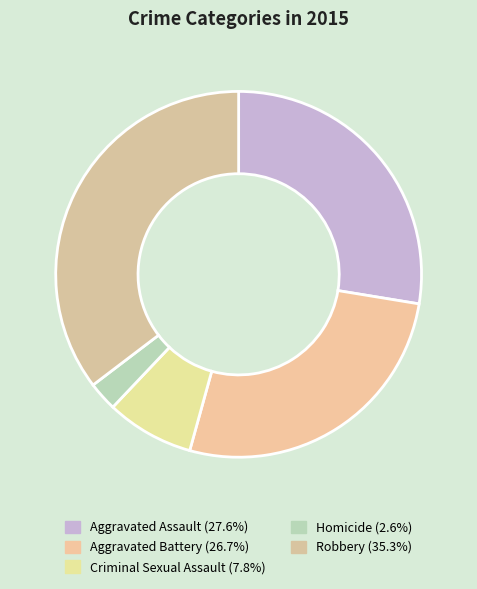

To the nearest percent, what is the difference between the Homicide and Aggravated Assault slice percentages?

25%